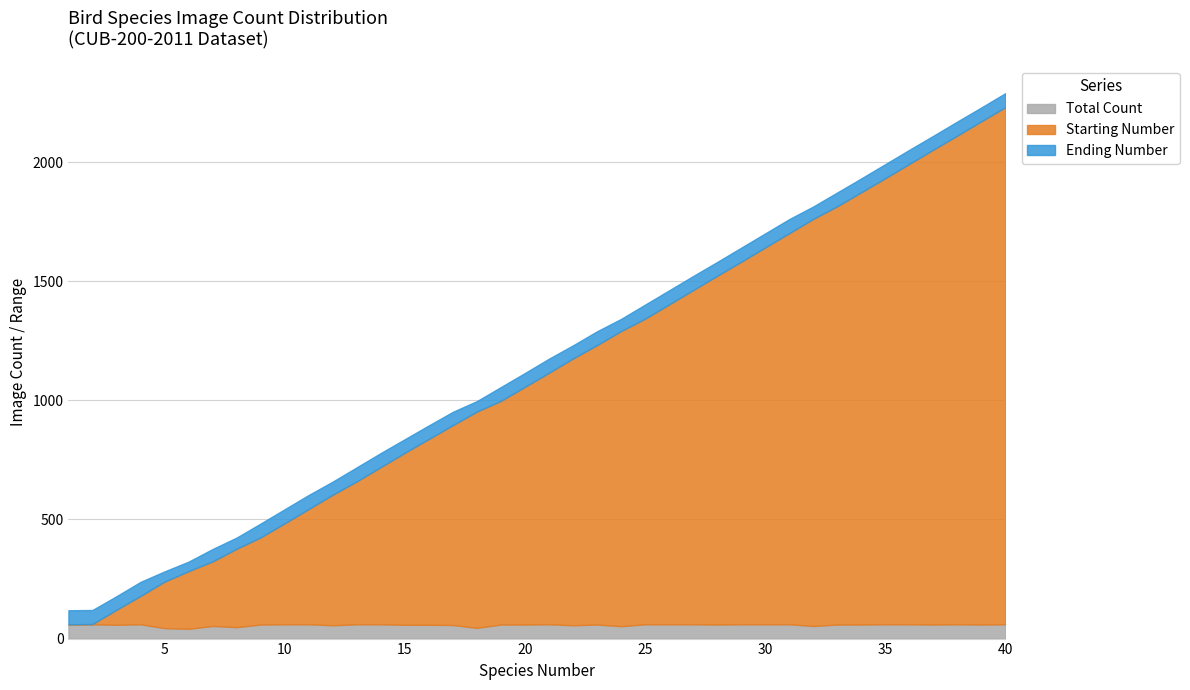

Where do Total Count and Starting Number first cross each other?

1 and 2